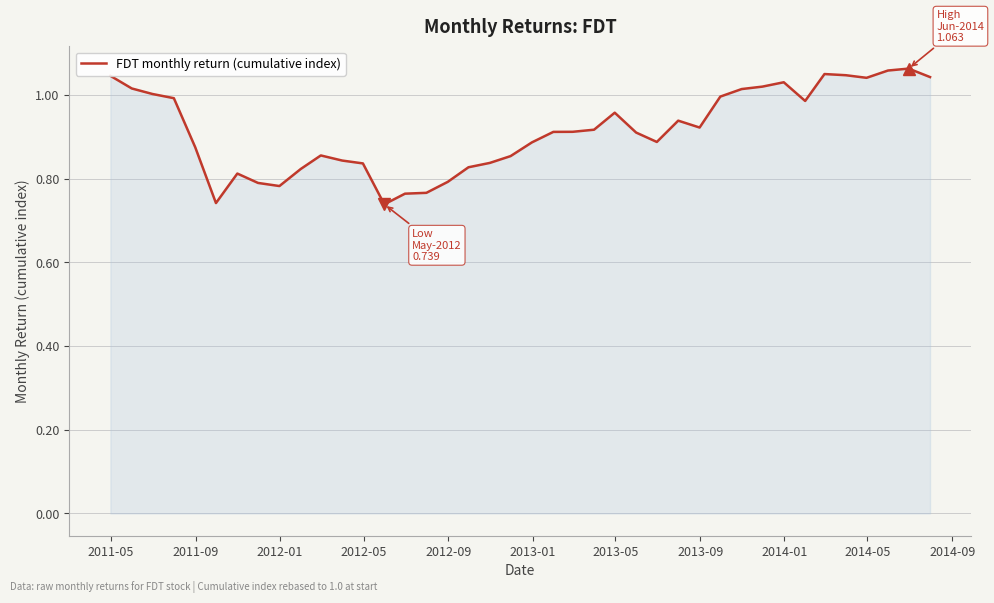

What is the difference between the maximum and minimum values?

0.3